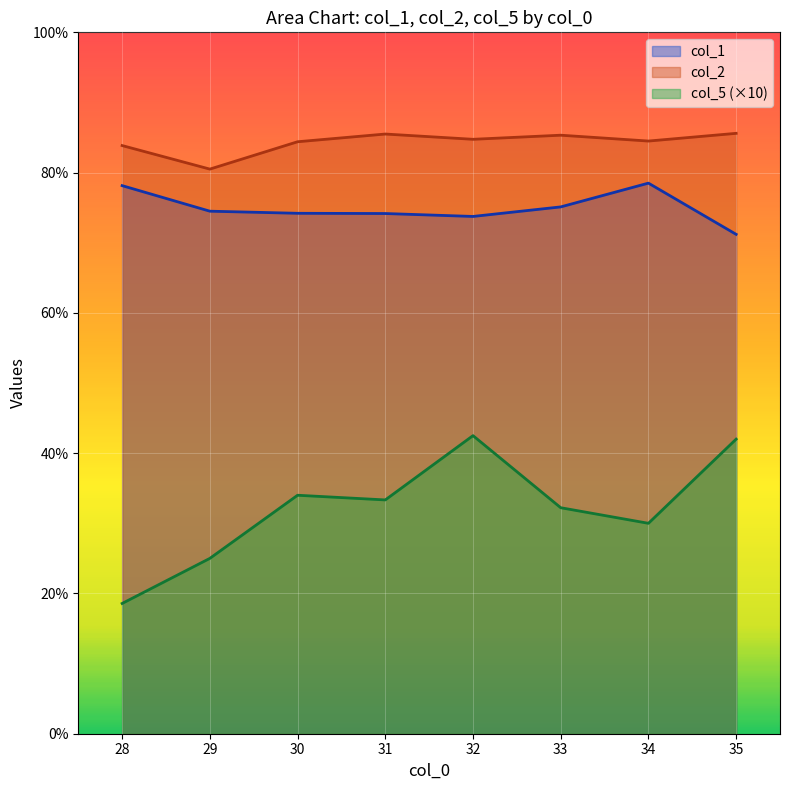

What is the difference between the second highest and minimum values in the col_1 series?

6.9